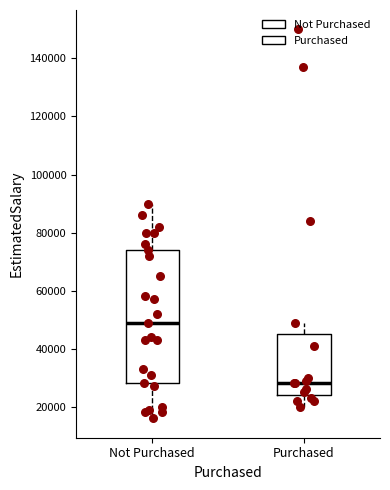

Which box's median line is the lowest?

Purchased